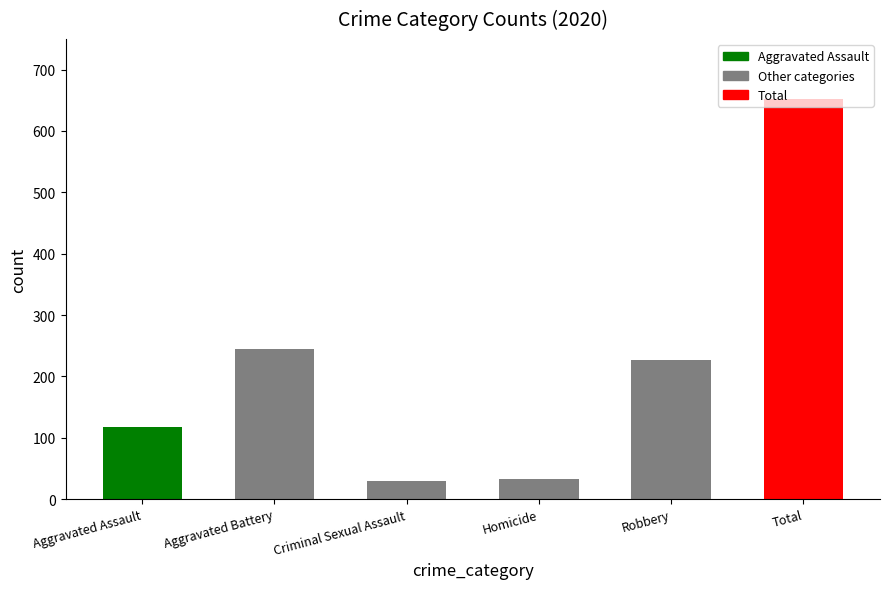

Read the value at Homicide.

33